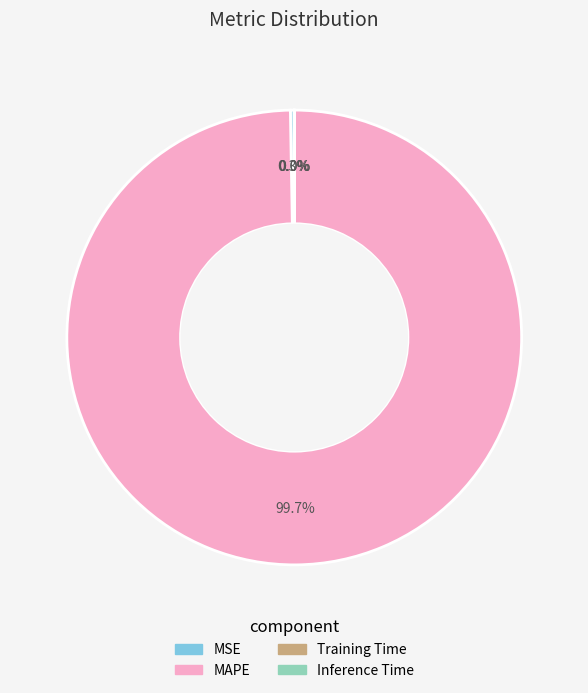

Which slice represents more than half of the pie?

MAPE